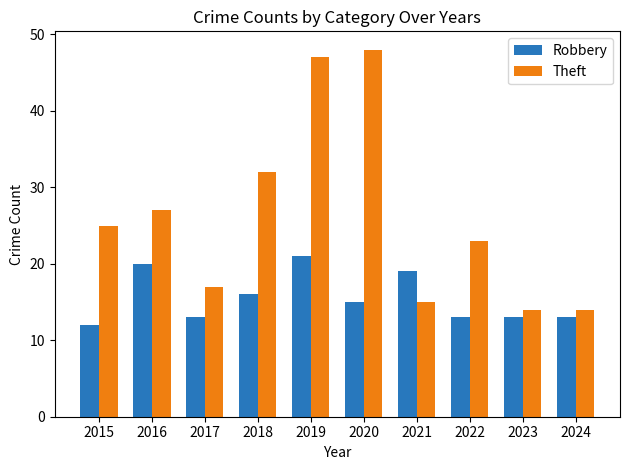

Count the number of categories in the chart.

10